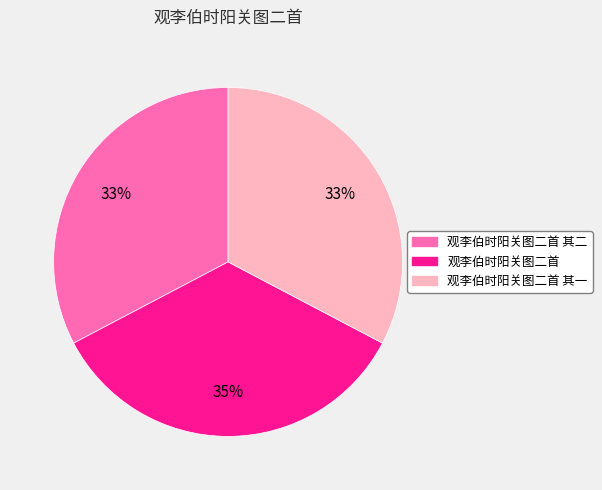

What is the largest slice in the pie chart?

观李伯时阳关图二首